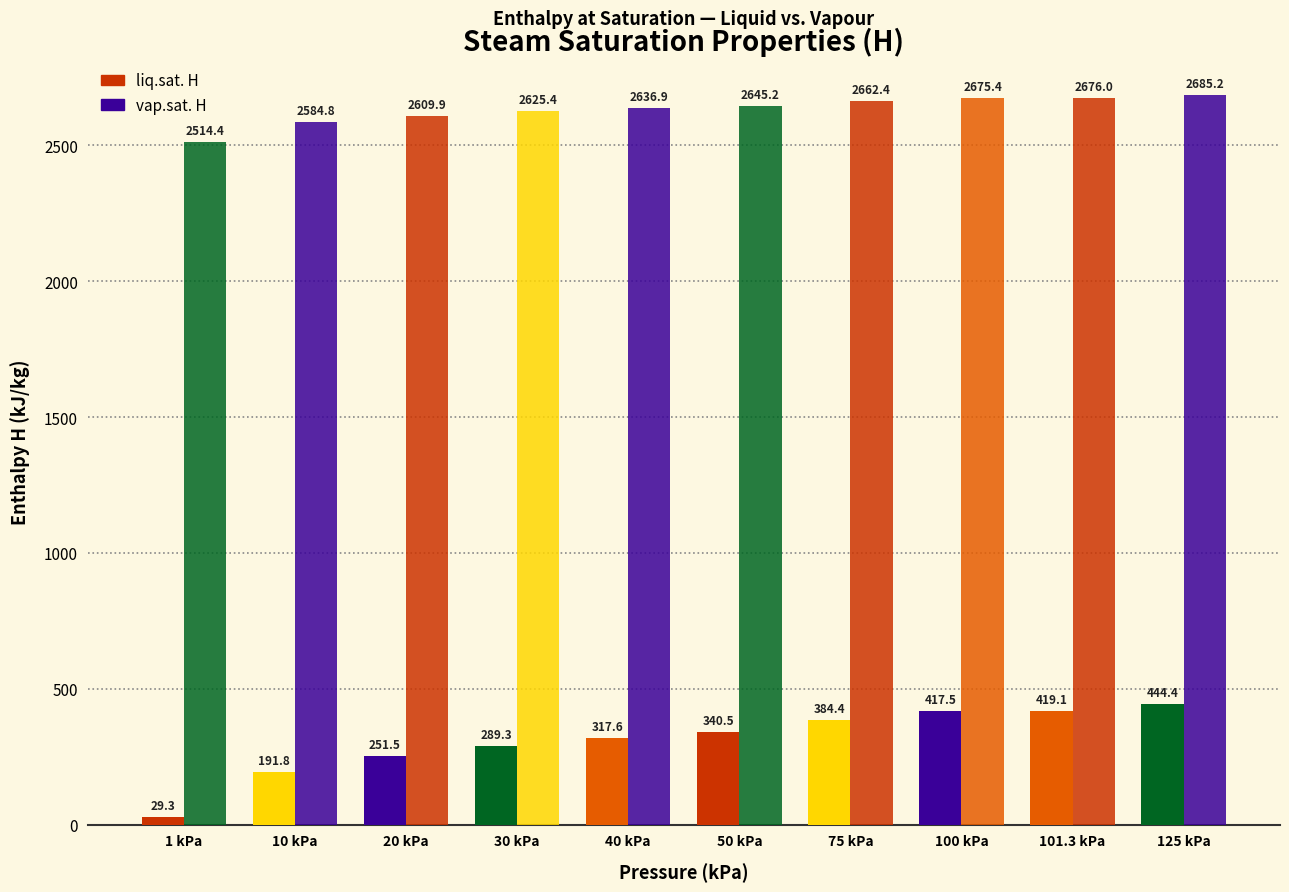

Are the bars horizontal?

No